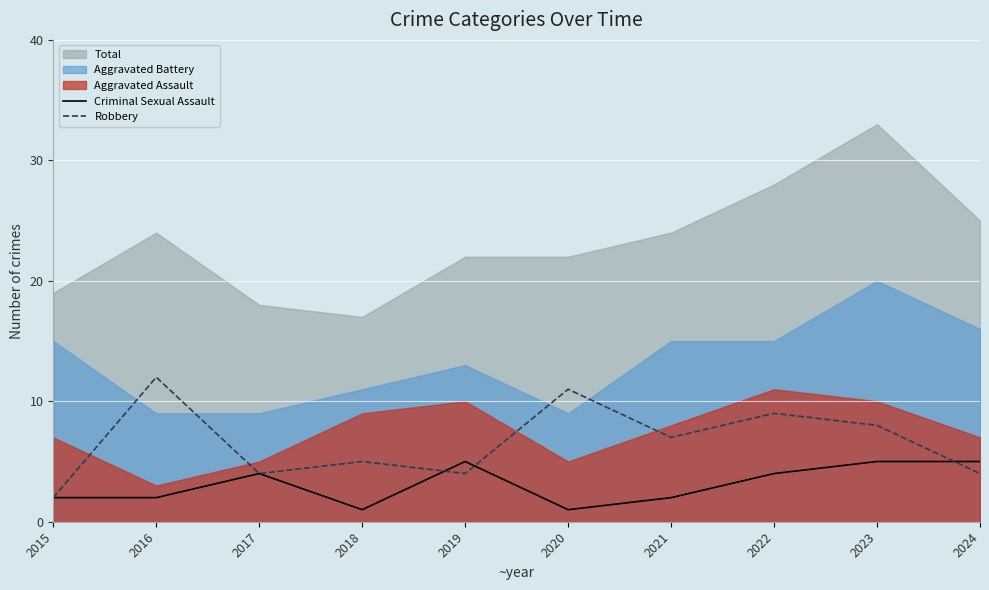

What is the difference between the maximum and minimum values in the Criminal Sexual Assault series?

4